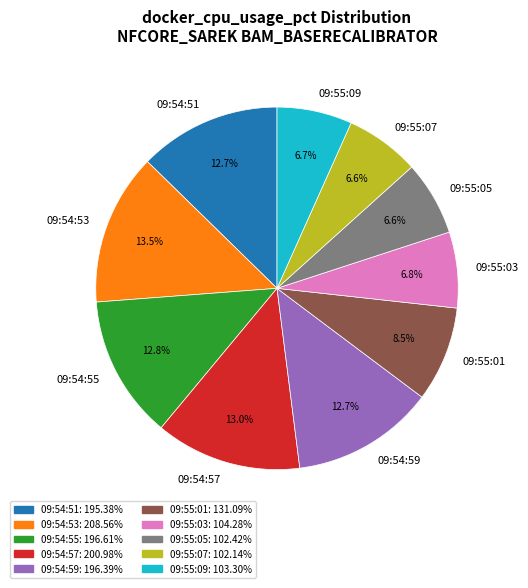

To the nearest percent, what is the difference between the largest and smallest slice percentages?

7%